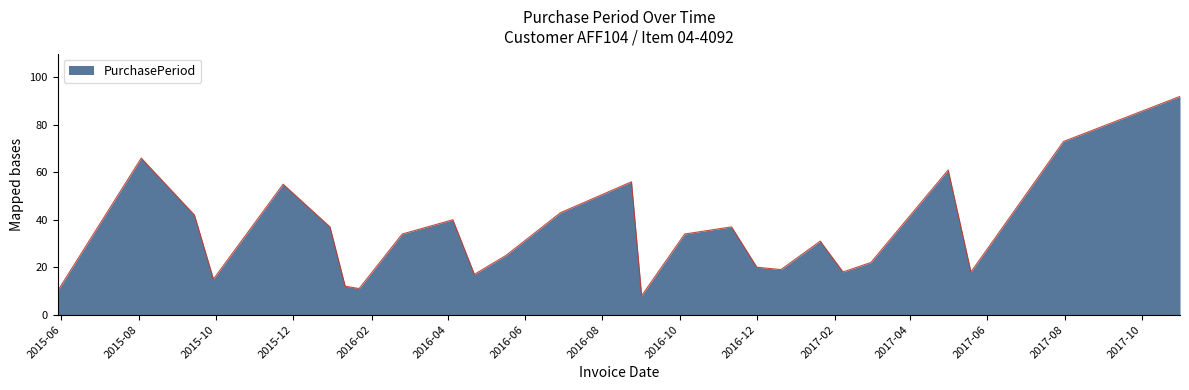

What is the greatest value displayed?

92